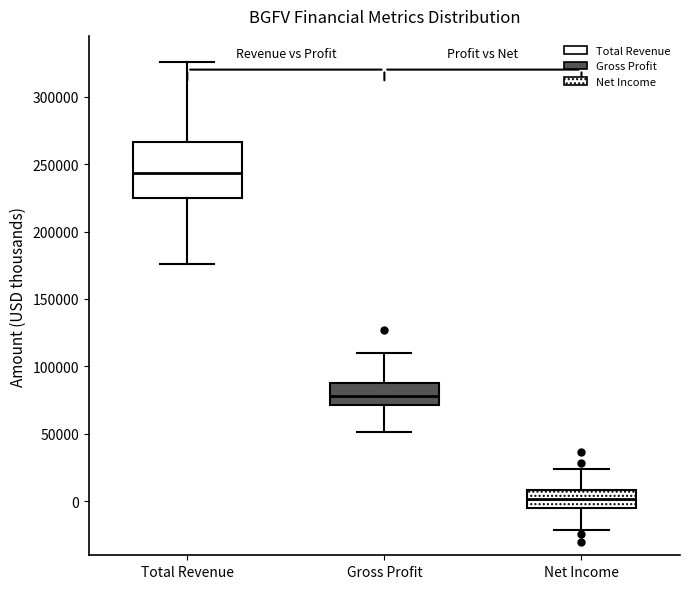

Which box has the highest median line?

Total Revenue